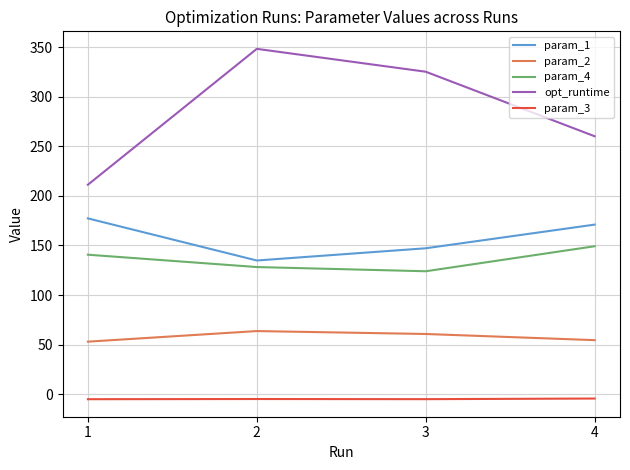

The value of opt_runtime at 1 is 211.2. True or false?

True